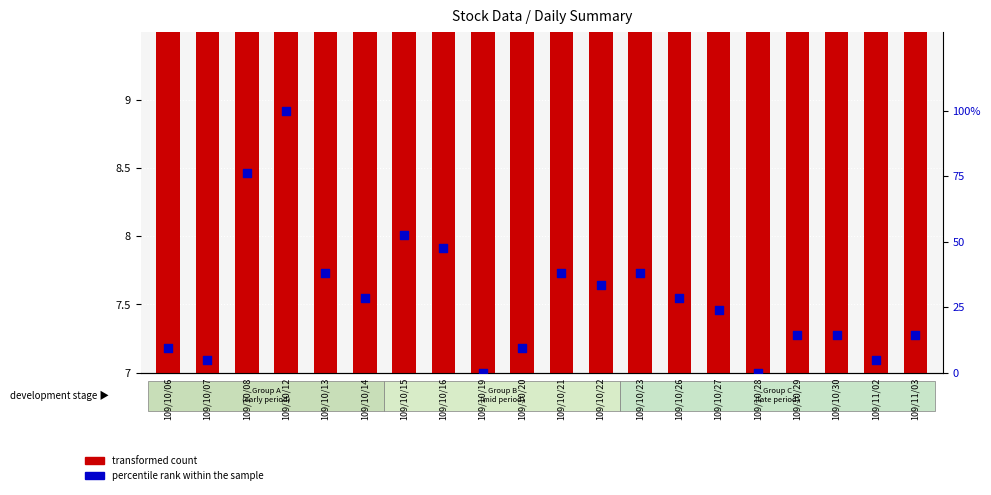

At which category is the sum across all series the highest?

109/10/12